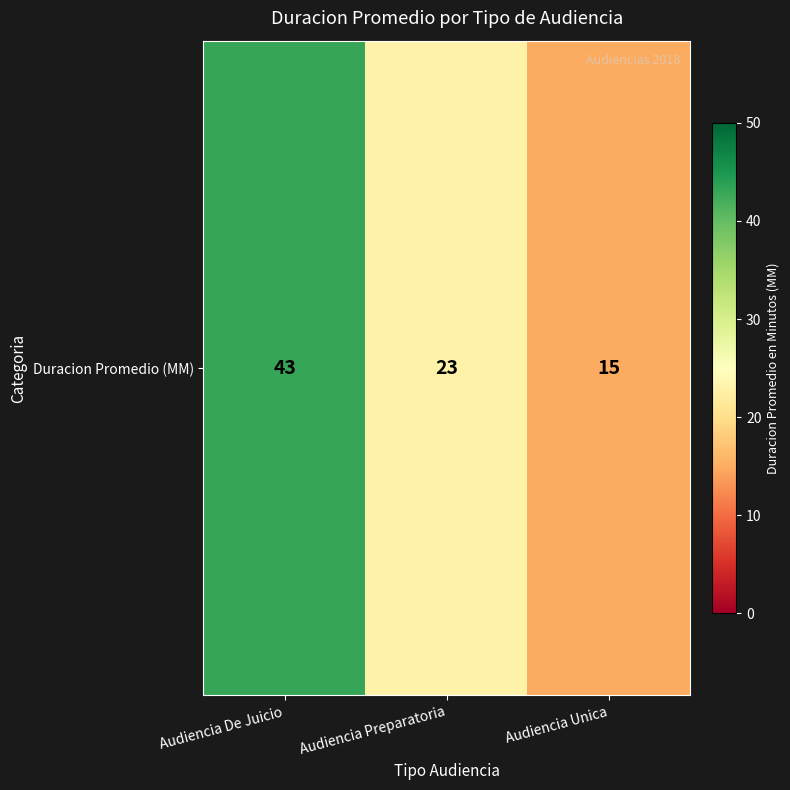

What is the smallest value displayed?

15